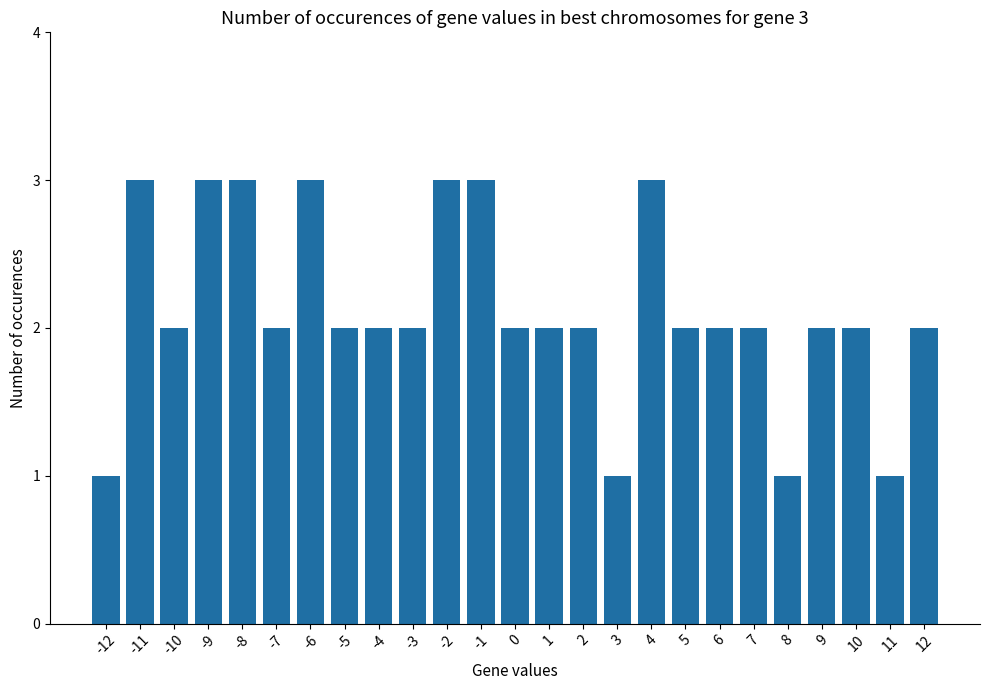

At which label does the data first exceed 2?

-11